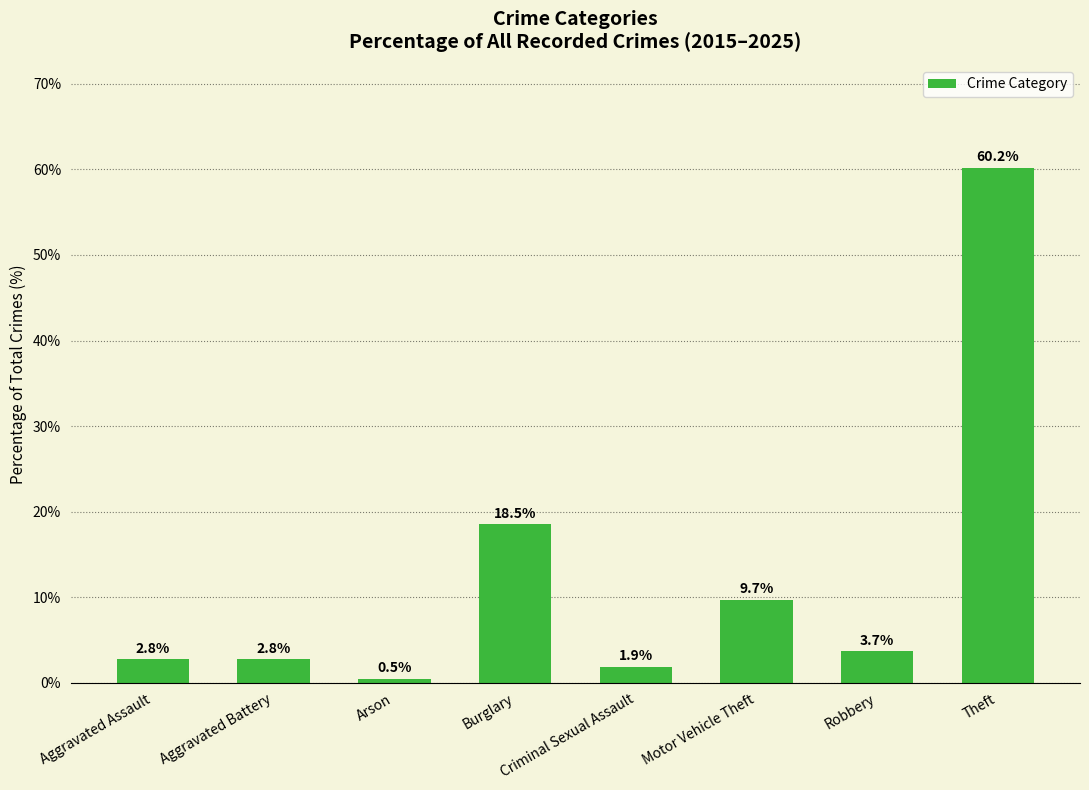

Does the chart contain stacked bars?

No